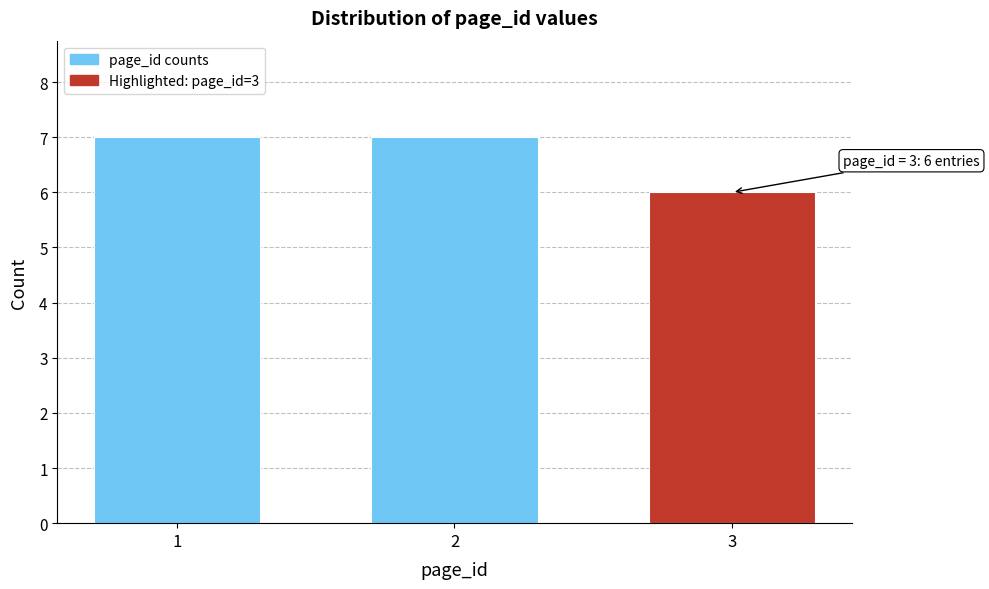

Reading left to right, extract all data points from this chart.

7	7	6